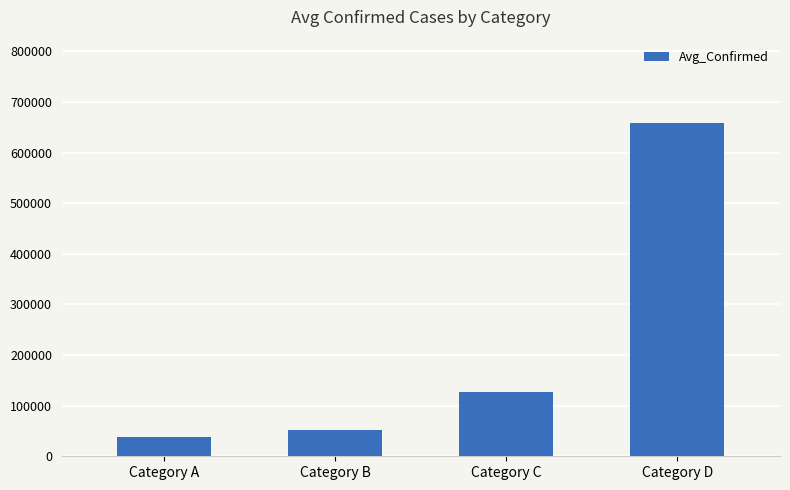

Does the chart contain stacked bars?

No